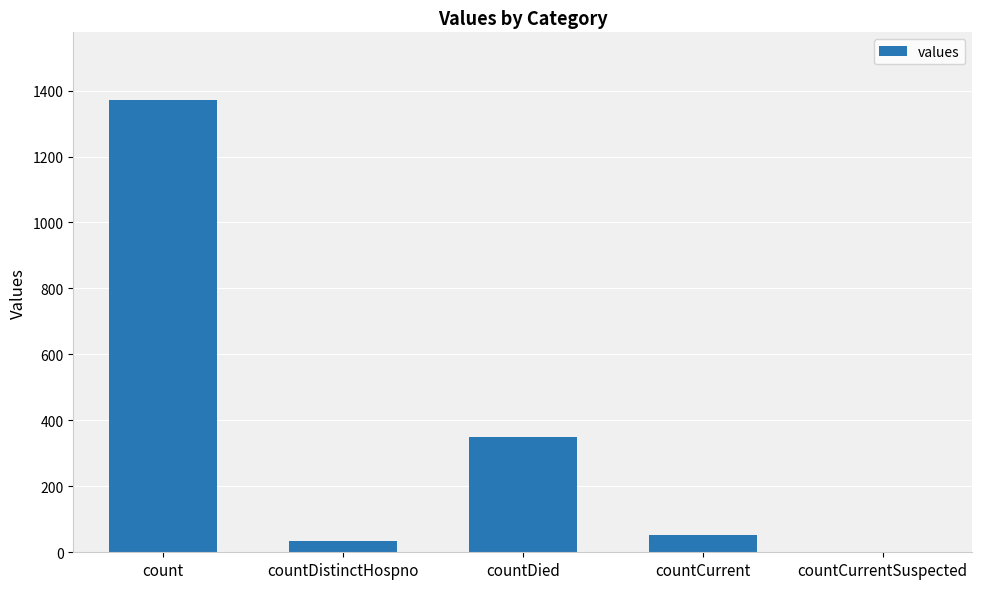

Reading left to right, transcribe all the data shown in this chart.

1371	33	349	52	0